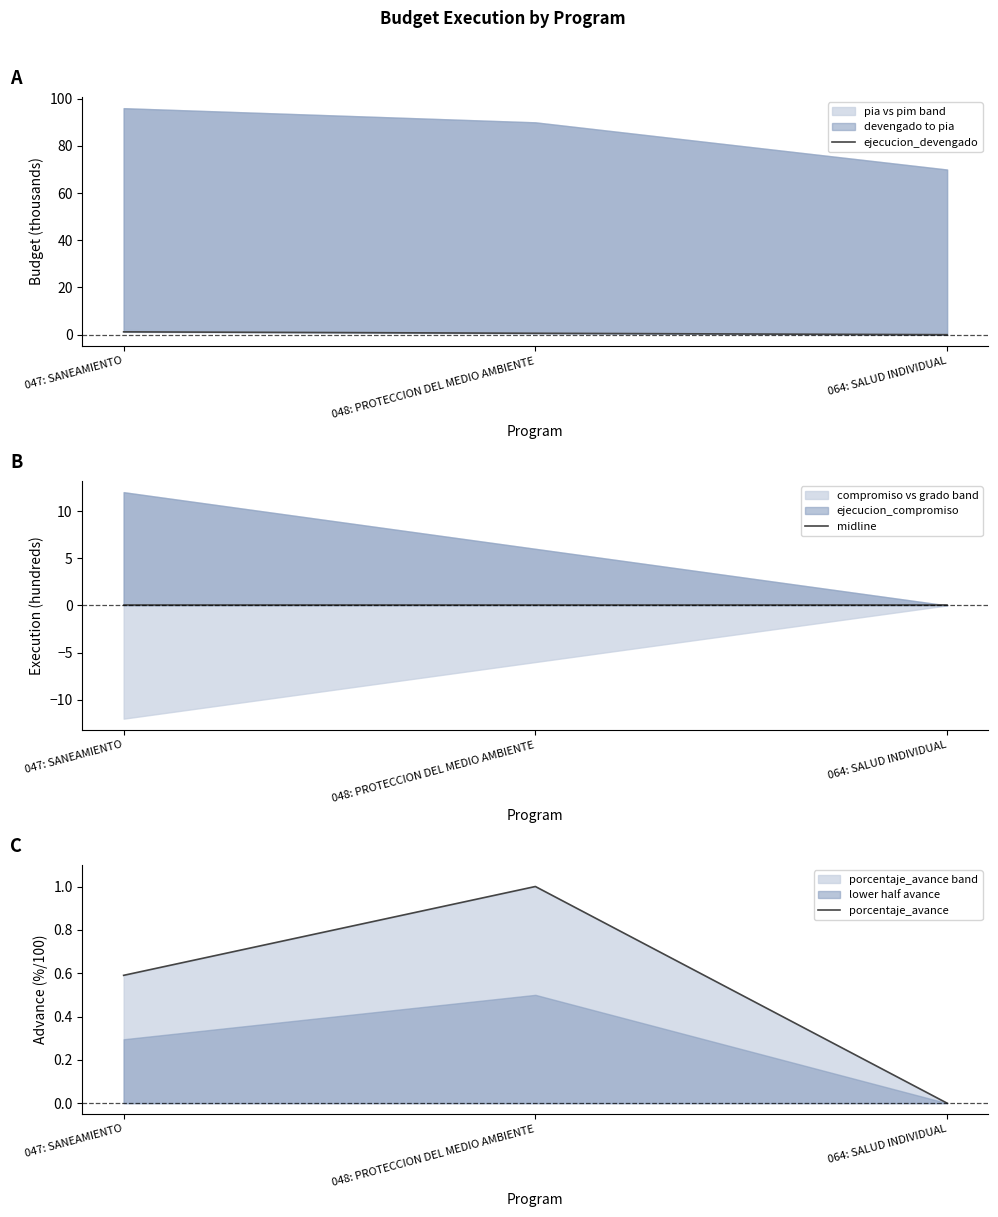

True or false: midline has a value of 0.0 at 064: SALUD INDIVIDUAL.

True